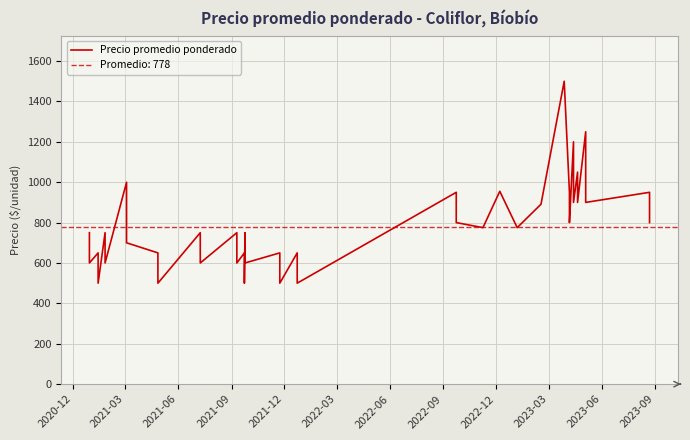

How many values are below 750?

17